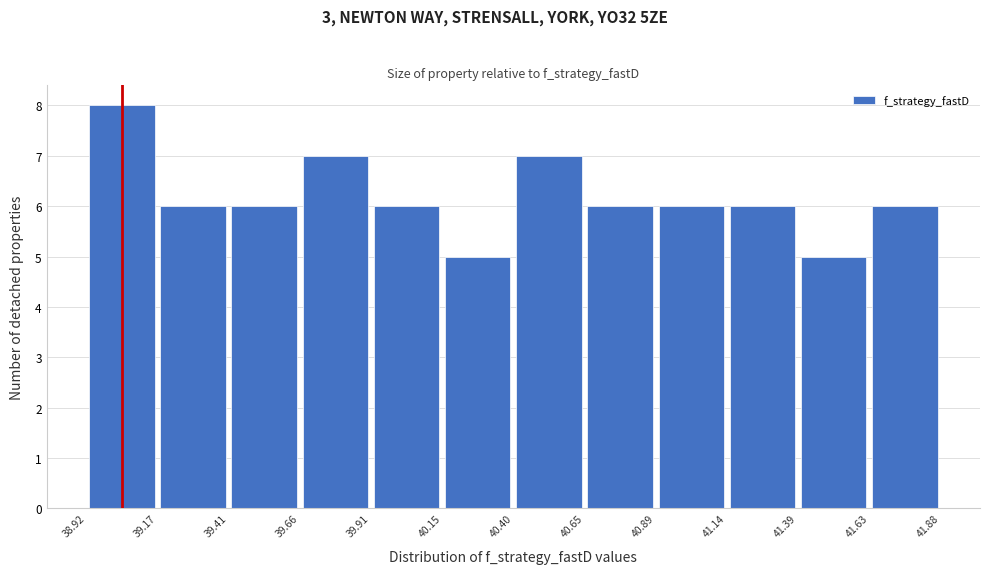

Reading left to right, list every bar in this chart as the range it spans on the x-axis followed by its height. The values are not printed on the chart, so give them approximately, as read against the axis.

38.92 to 39.17: 8
39.17 to 39.41: 6
39.41 to 39.66: 6
39.66 to 39.91: 7
39.91 to 40.15: 6
40.15 to 40.40: 5
40.40 to 40.65: 7
40.65 to 40.89: 6
40.89 to 41.14: 6
41.14 to 41.39: 6
41.39 to 41.63: 5
41.63 to 41.88: 6